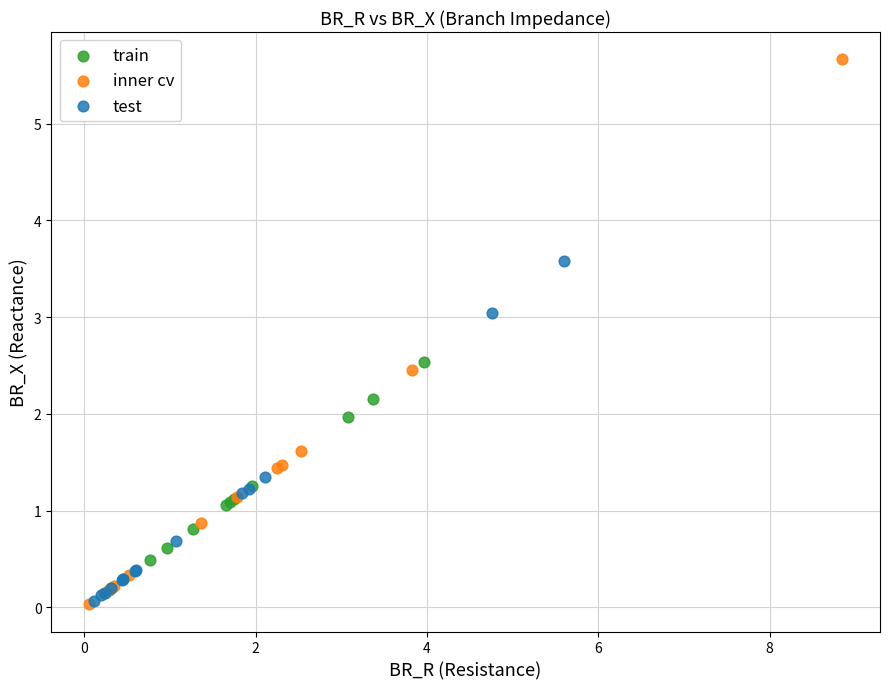

Which series has the largest Y range (max minus min)?

inner cv